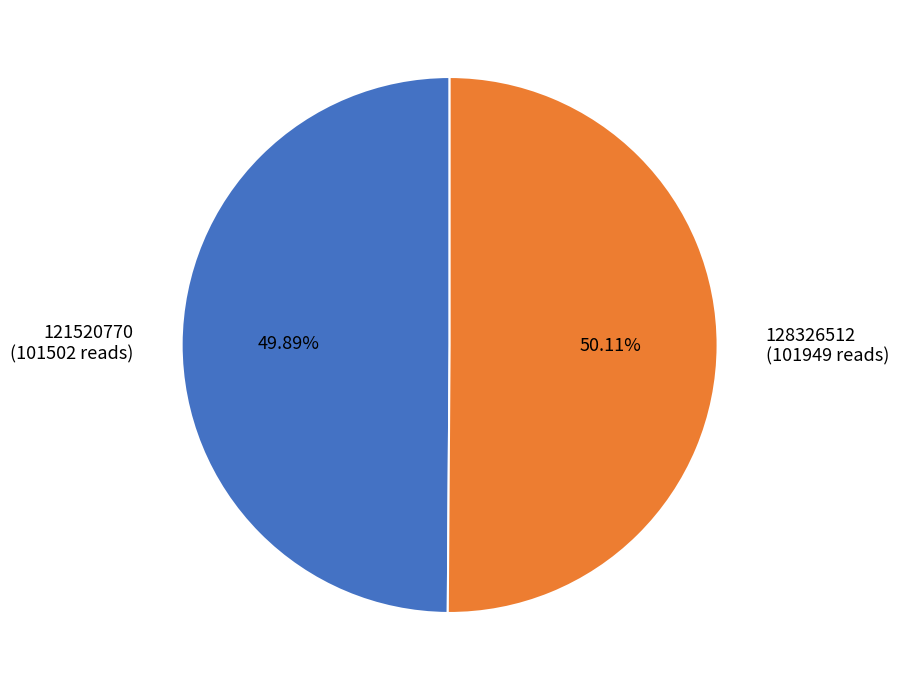

Is there any slice that represents more than half of the pie?

Yes